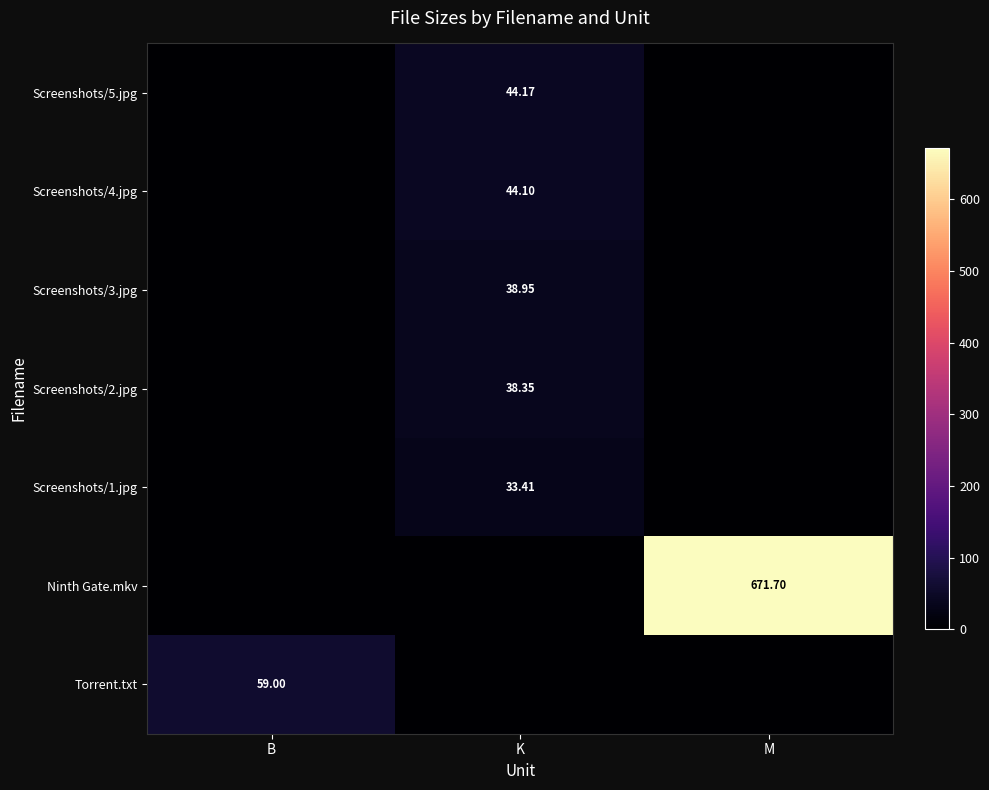

What value does the Screenshots/1.jpg series have at K?

33.4